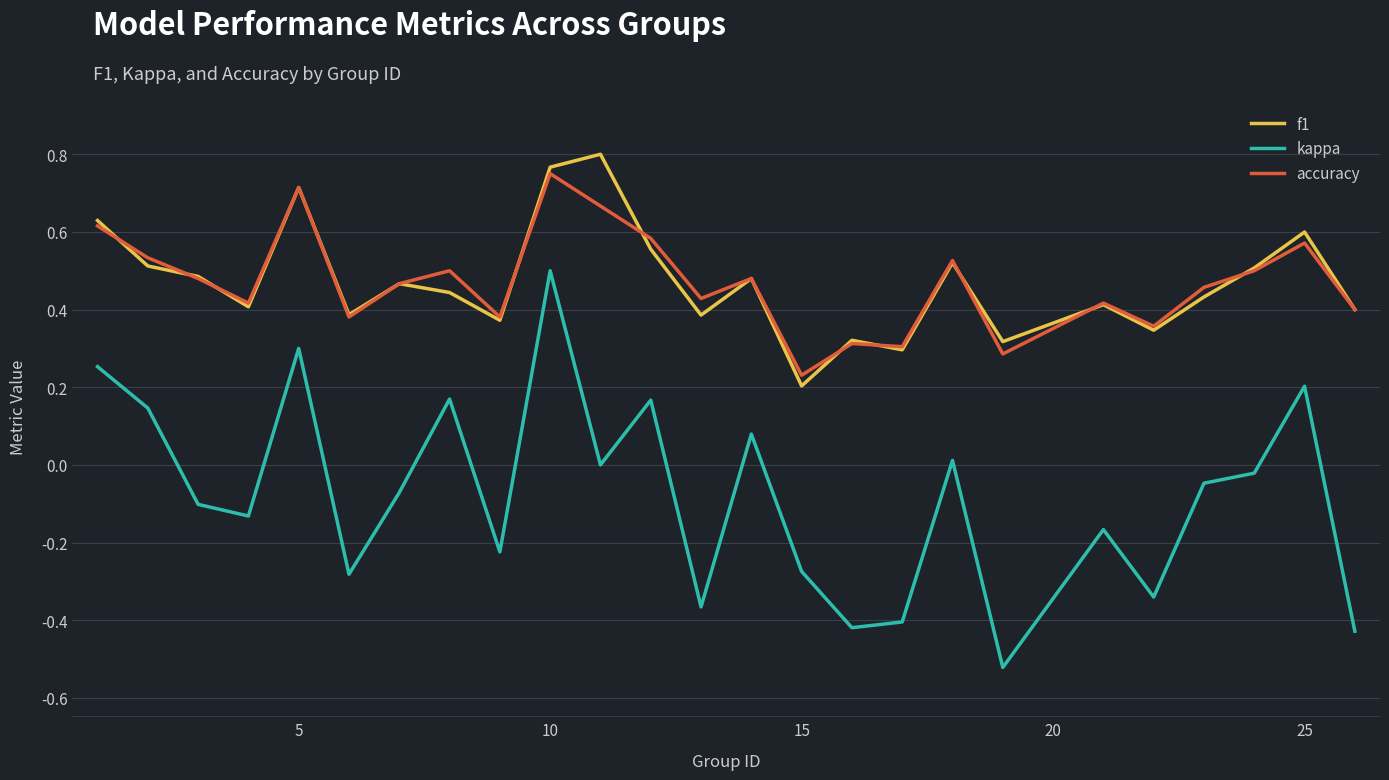

True or false: accuracy and kappa cross at least once.

False